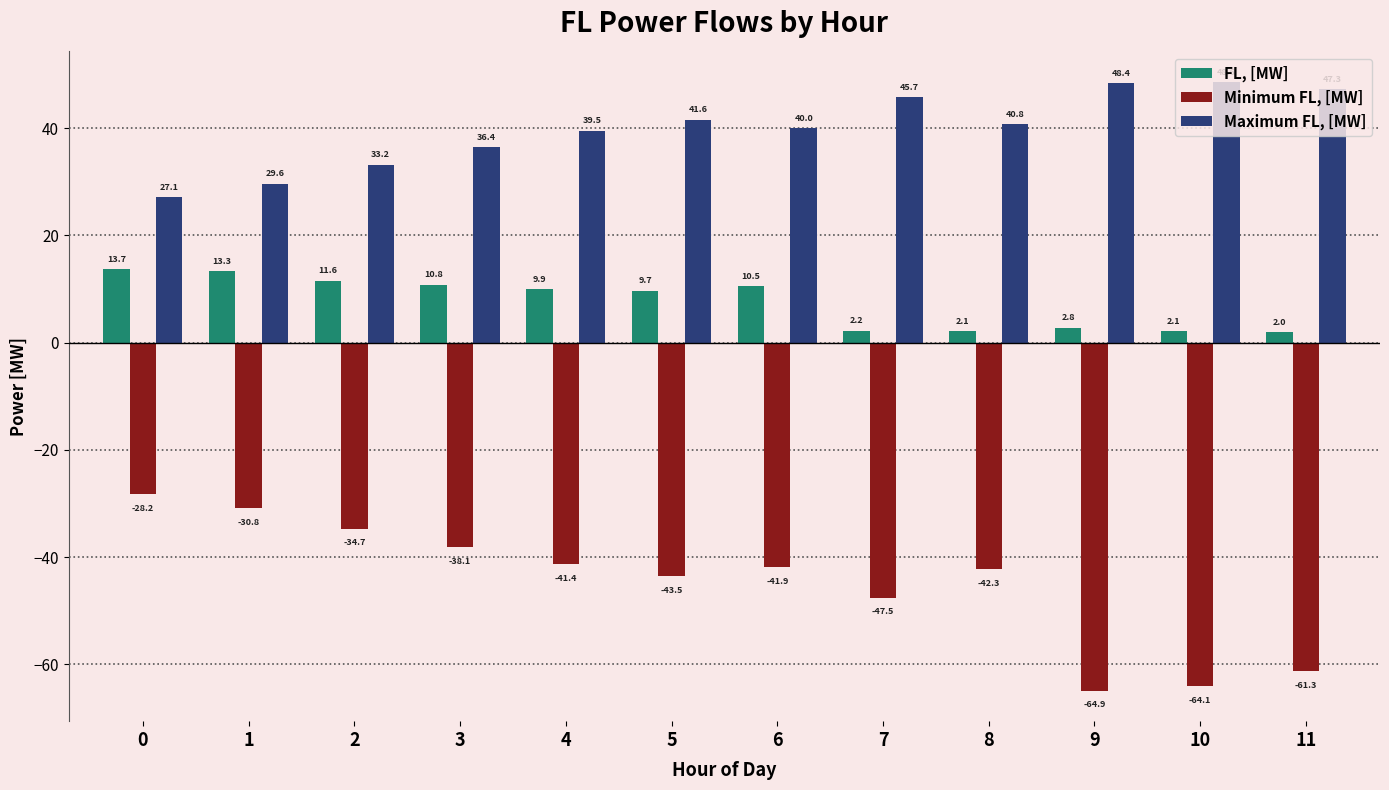

What is the value of the Maximum FL, [MW] bar at the 2nd from the left?

29.6